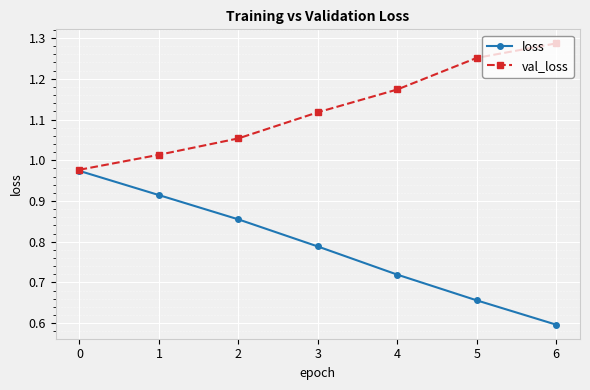

What is the difference between the val_loss values at 3 and 6?

0.2